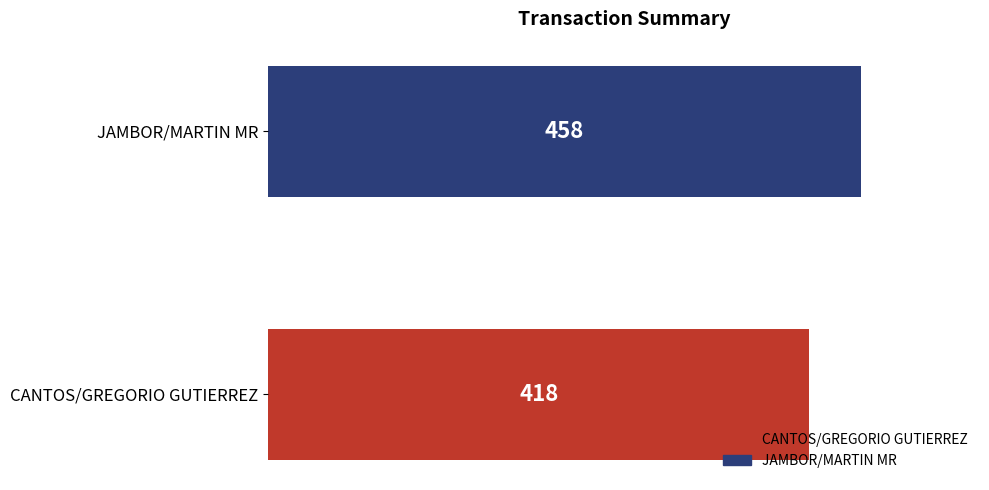

Where is the data nearest to the value 438?

CANTOS/GREGORIO GUTIERREZ